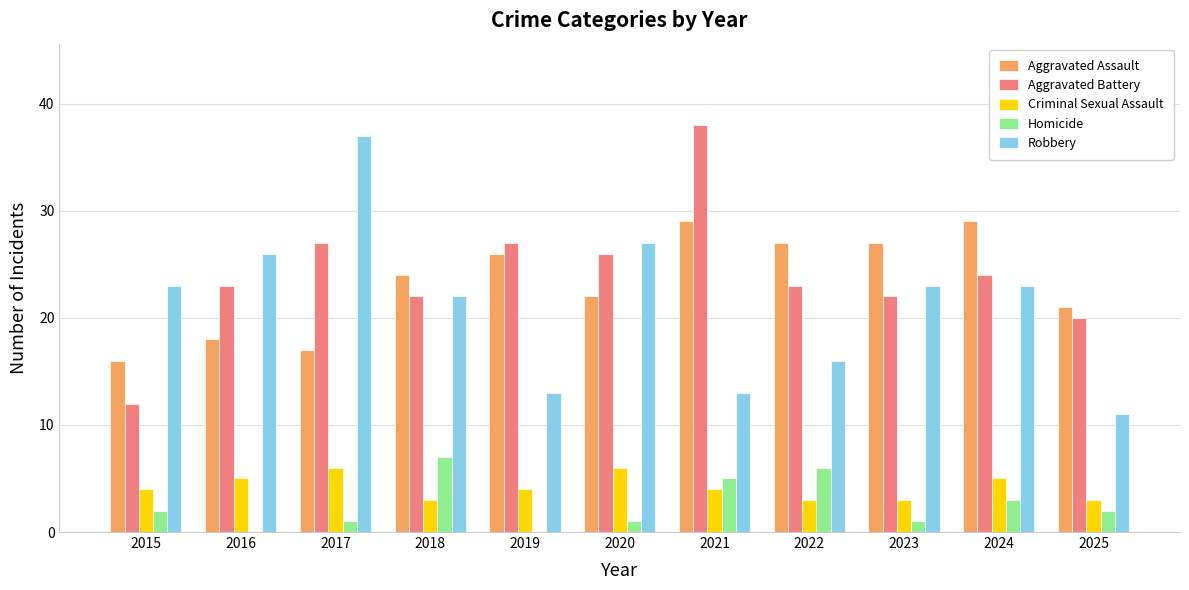

Reading left to right, transcribe all the data shown in this chart.

Aggravated Assault: 2015=16	2016=18	2017=17	2018=24	2019=26	2020=22	2021=29	2022=27	2023=27	2024=29	2025=21
Aggravated Battery: 2015=12	2016=23	2017=27	2018=22	2019=27	2020=26	2021=38	2022=23	2023=22	2024=24	2025=20
Criminal Sexual Assault: 2015=4	2016=5	2017=6	2018=3	2019=4	2020=6	2021=4	2022=3	2023=3	2024=5	2025=3
Homicide: 2015=2	2016=0	2017=1	2018=7	2019=0	2020=1	2021=5	2022=6	2023=1	2024=3	2025=2
Robbery: 2015=23	2016=26	2017=37	2018=22	2019=13	2020=27	2021=13	2022=16	2023=23	2024=23	2025=11